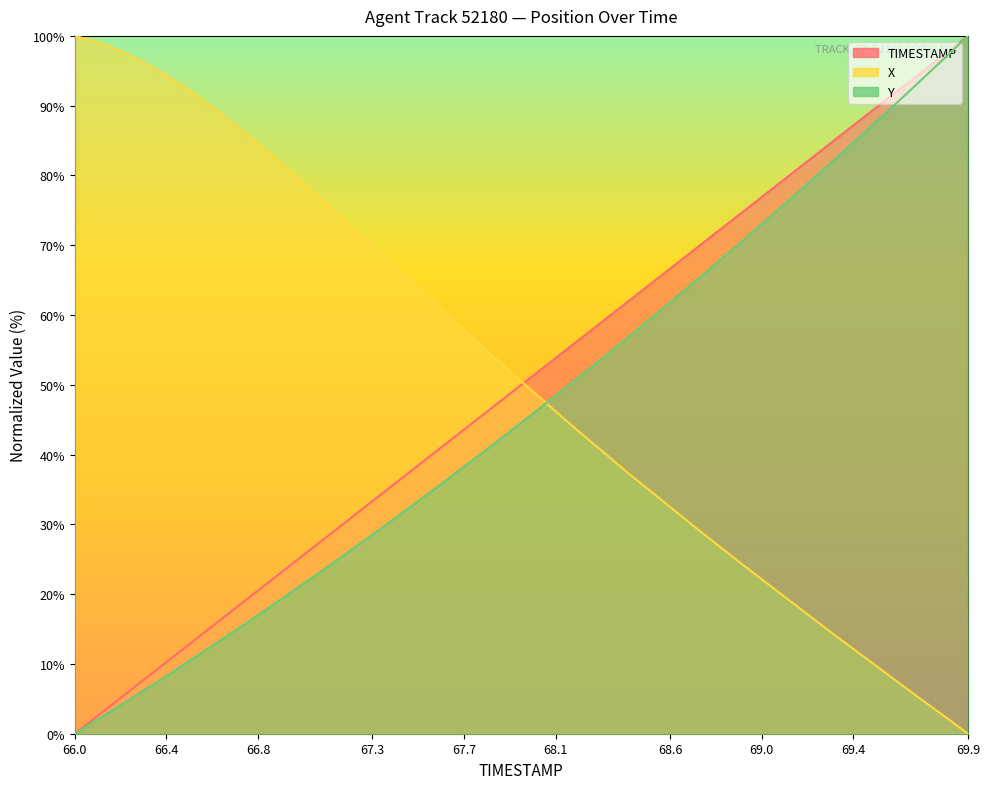

What is the greatest value displayed?

100.0